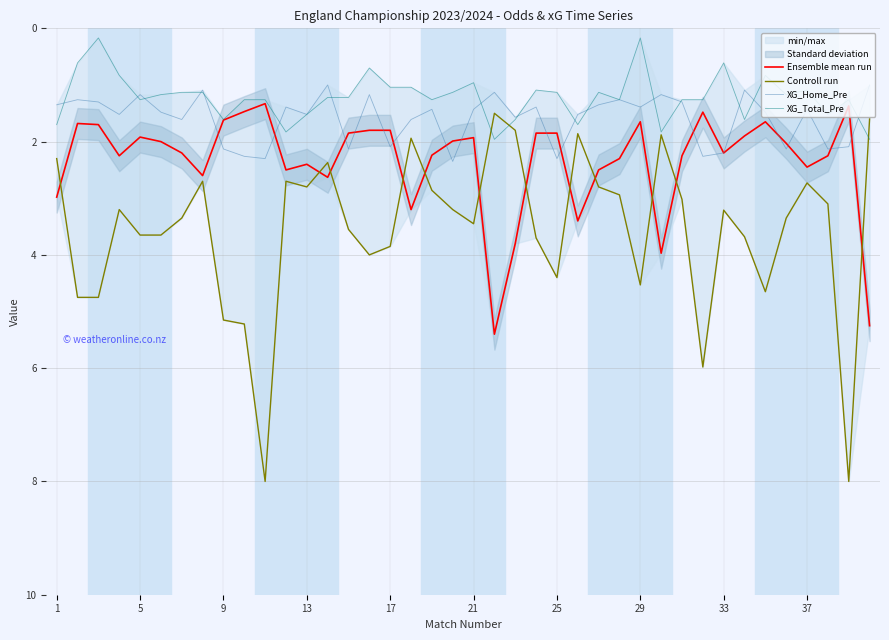

True or false: Ensemble mean run and Controll run intersect in this chart.

True